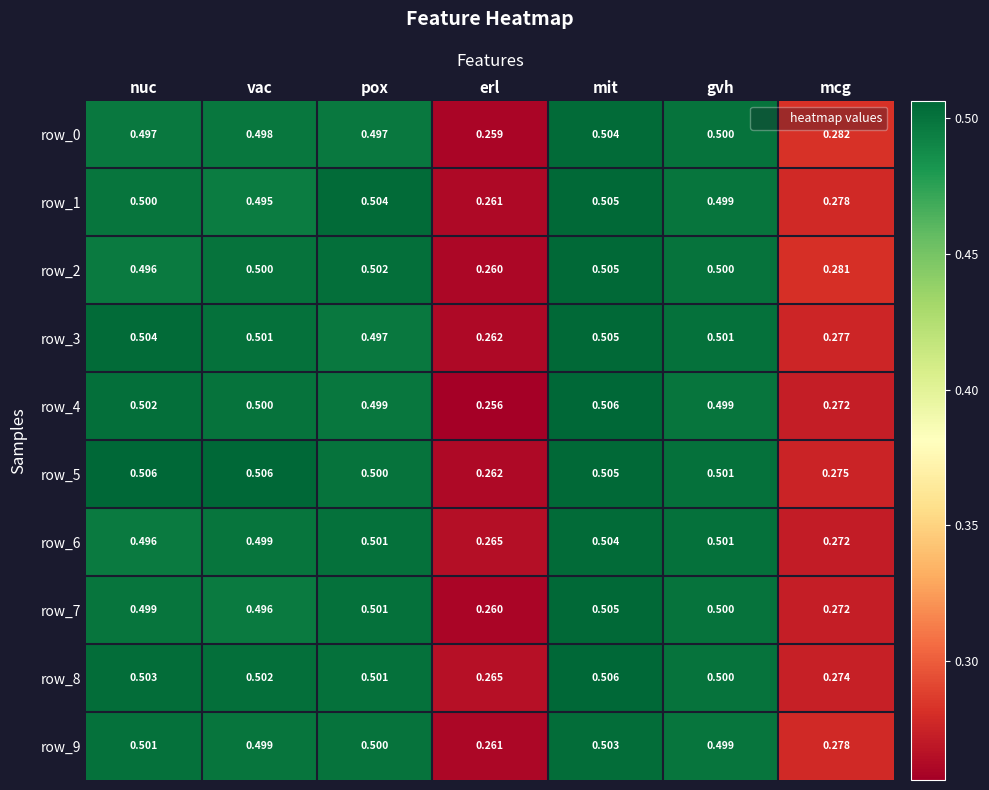

What is the greatest value displayed?

0.5